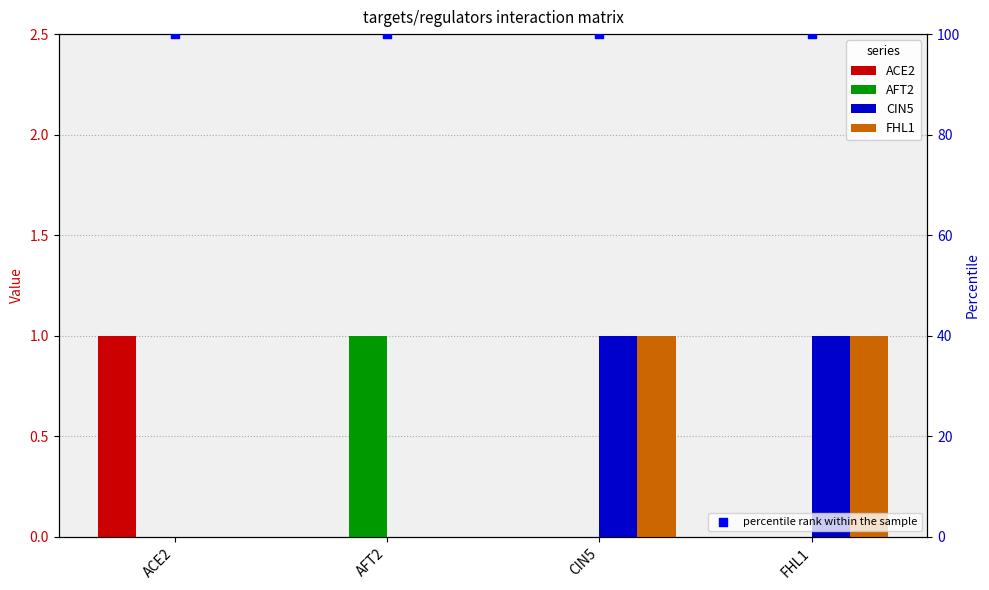

Which series has the widest spread of Y values?

ACE2